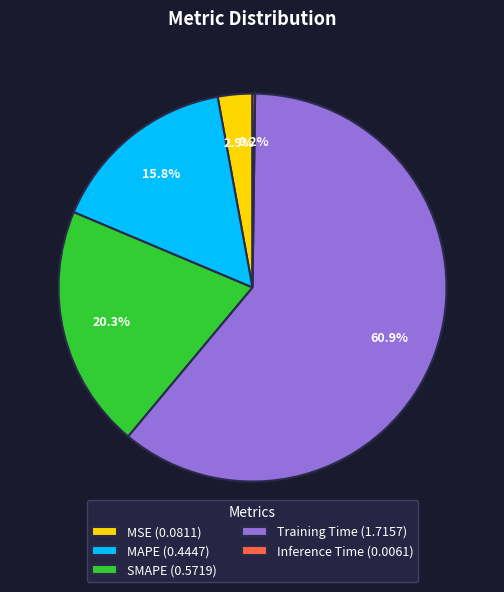

Which has a higher value, MSE (0.0811) or MAPE (0.4447)?

MAPE (0.4447)